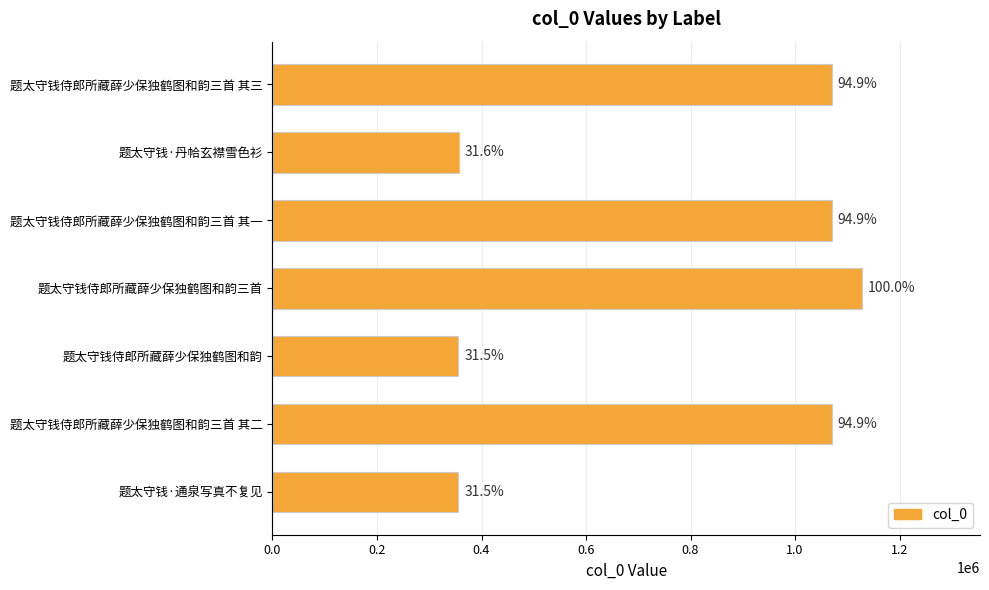

Are the bars horizontal?

Yes